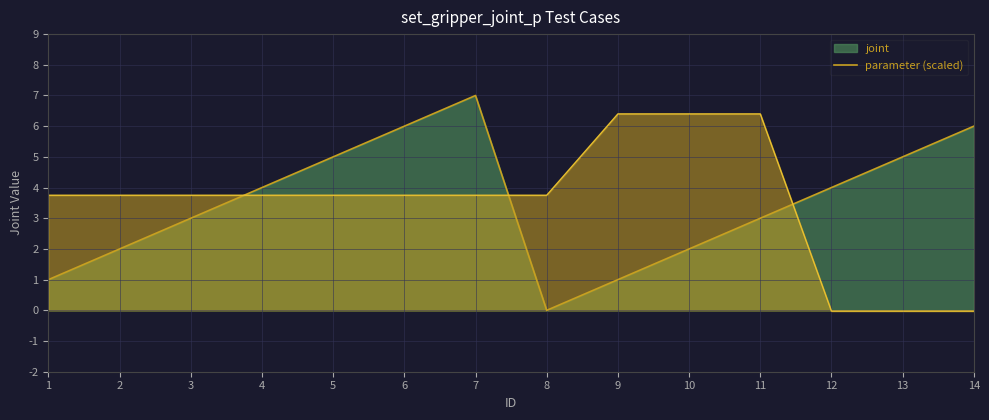

What is the value of the 11th point from the left?

3